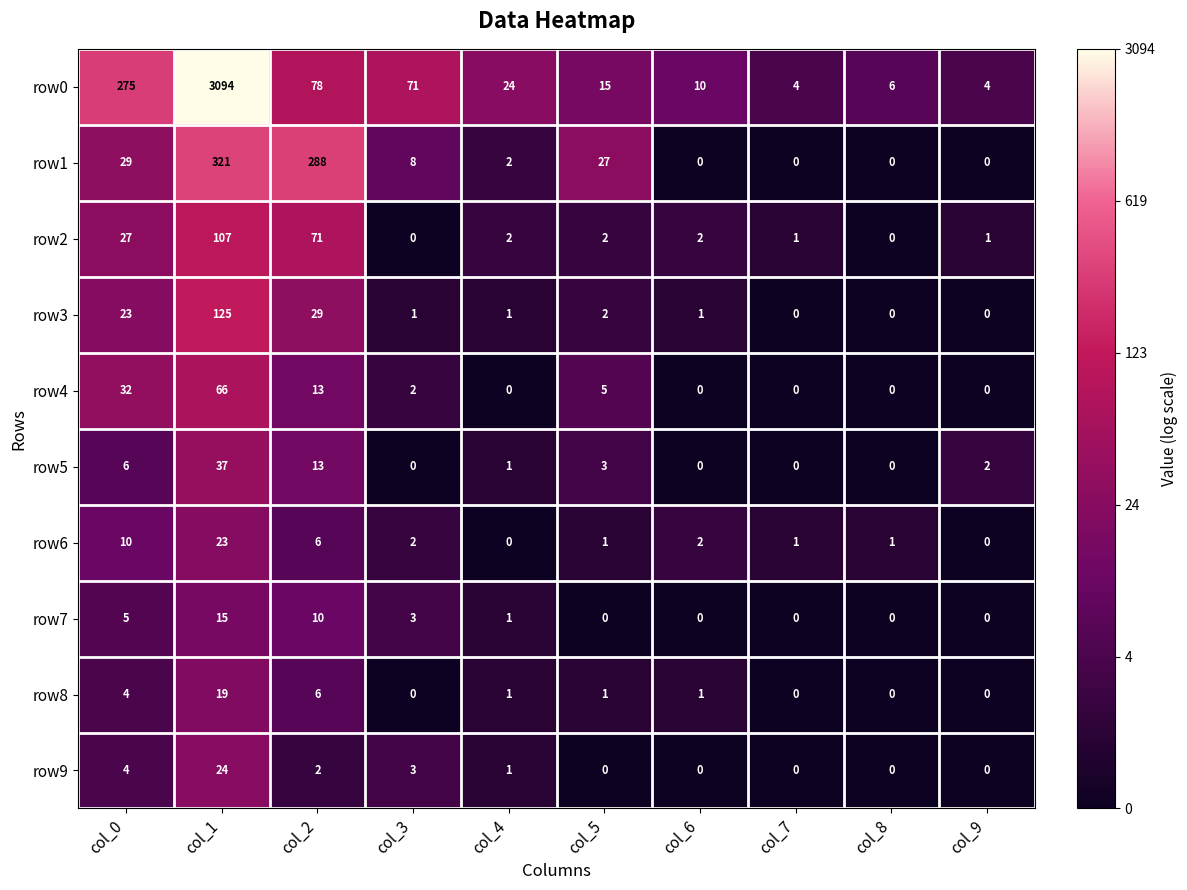

Is it true that row0 equals 24 at col_4?

True